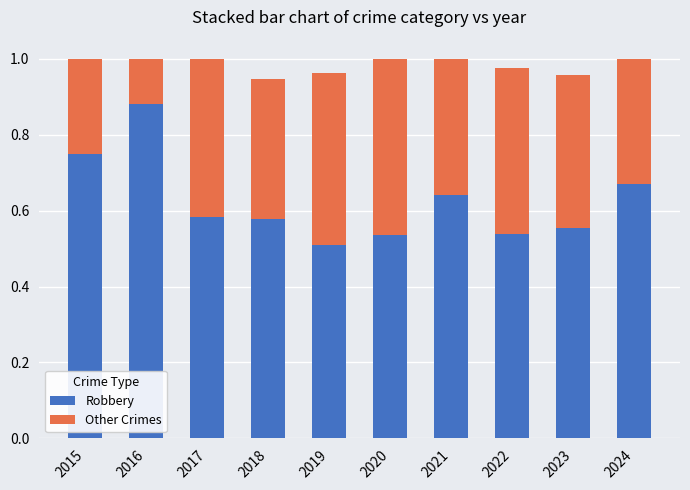

At which label does Robbery reach its peak?

2016